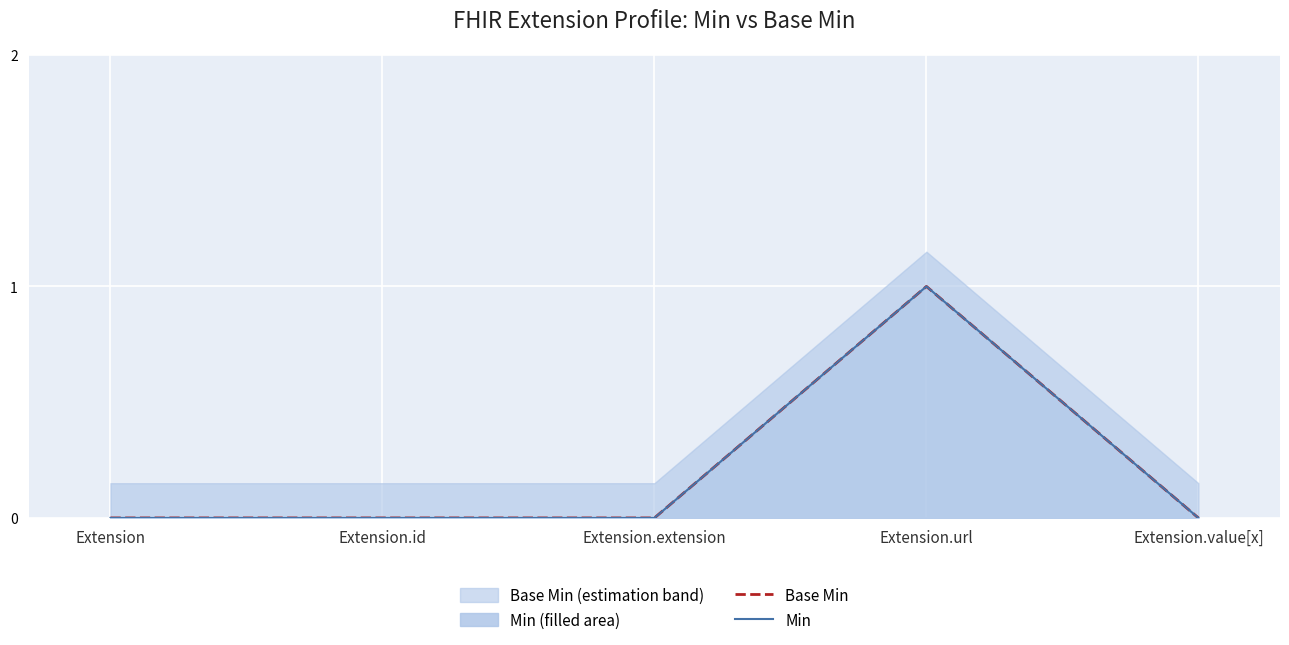

Rank the categories by Base Min value from highest to lowest.

Extension.url, Extension, Extension.id, Extension.extension, Extension.value[x]